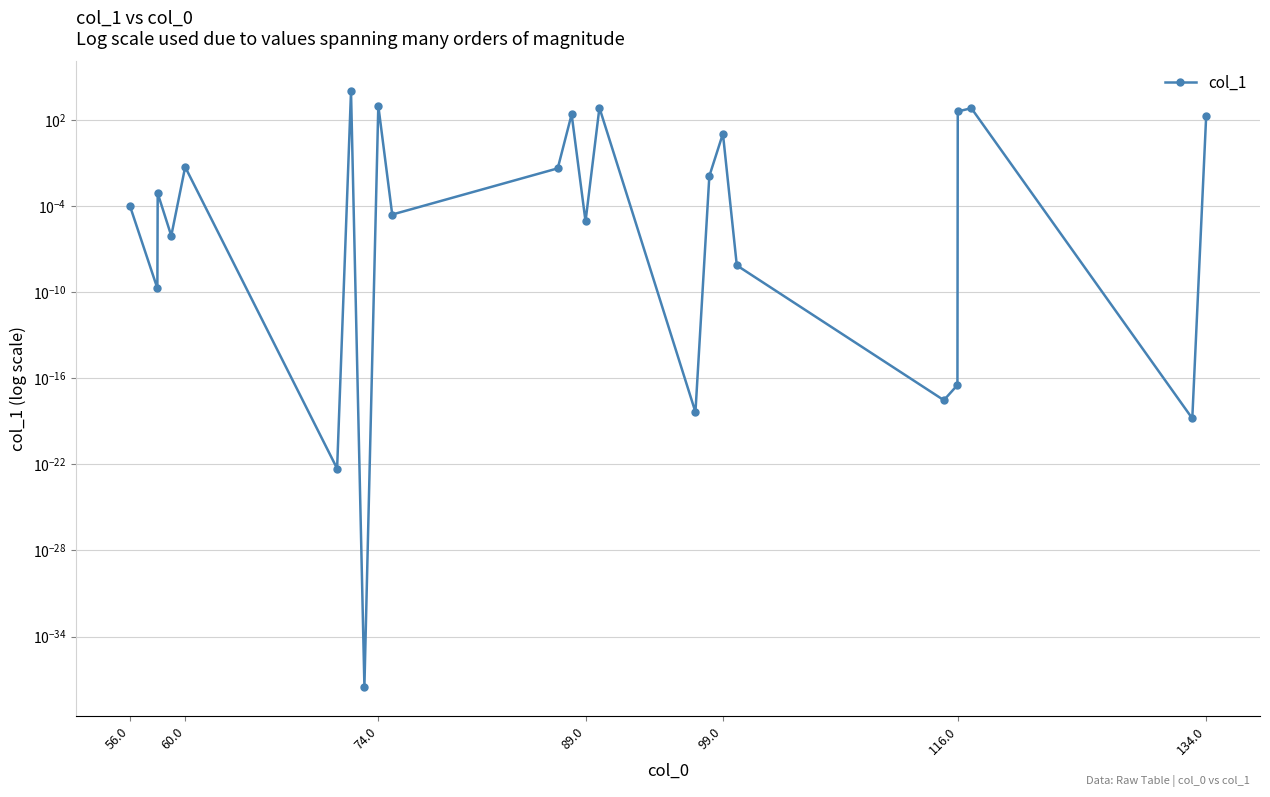

Reading left to right, list all the values displayed in this chart.

0.0	0.0	0.0	0.0	0.1	0.0	10000.0	0.0	968.0	0.0	0.0	245.4	0.0	707.7	0.0	0.0	11.0	0.0	0.0	0.0	389.1	659.5	0.0	192.8